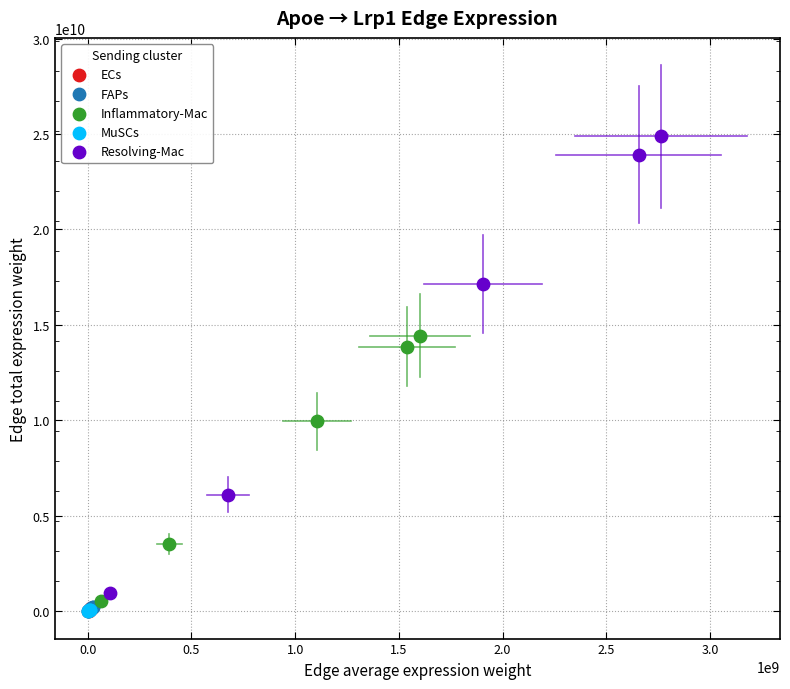

What are all the series names shown in the legend?

ECs, FAPs, Inflammatory-Mac, MuSCs, Resolving-Mac